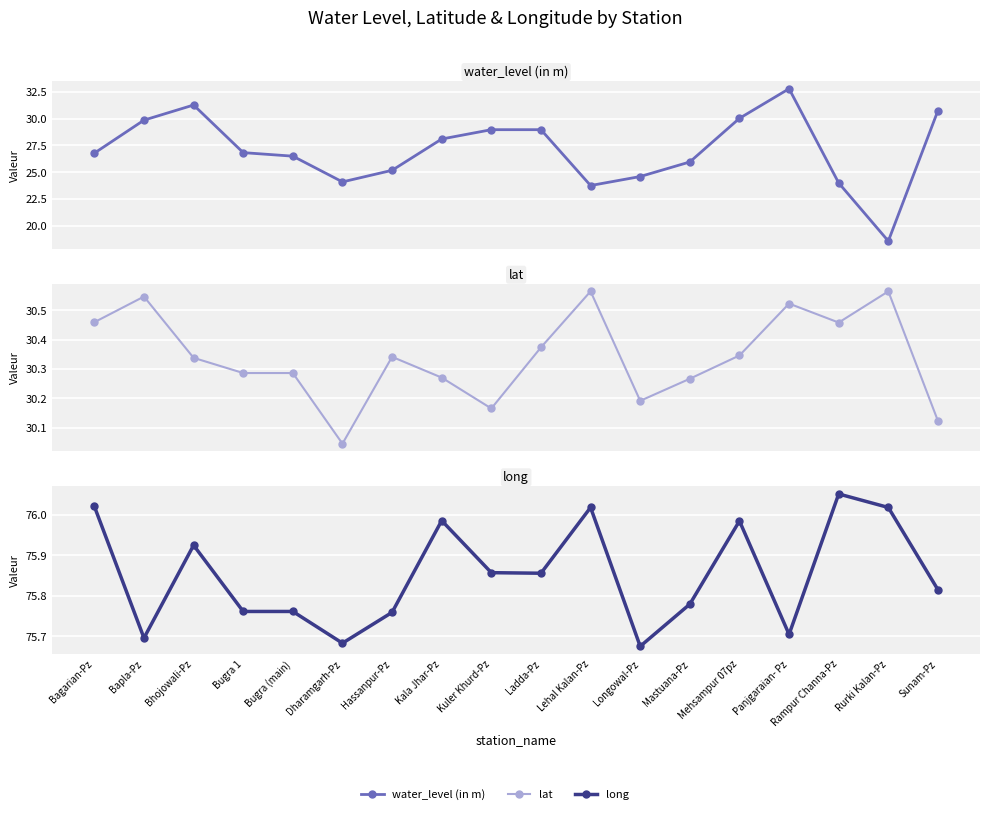

Reading left to right, list all the values displayed in this chart.

water_level (in m): 26.8	29.9	31.3	26.8	26.5	24.1	25.2	28.1	29.0	29.0	23.8	24.6	26.0	30.0	32.8	24.0	18.6	30.8
lat: 30.5	30.5	30.3	30.3	30.3	30.0	30.3	30.3	30.2	30.4	30.6	30.2	30.3	30.3	30.5	30.5	30.6	30.1
long: 76.0	75.7	75.9	75.8	75.8	75.7	75.8	76.0	75.9	75.9	76.0	75.7	75.8	76.0	75.7	76.1	76.0	75.8